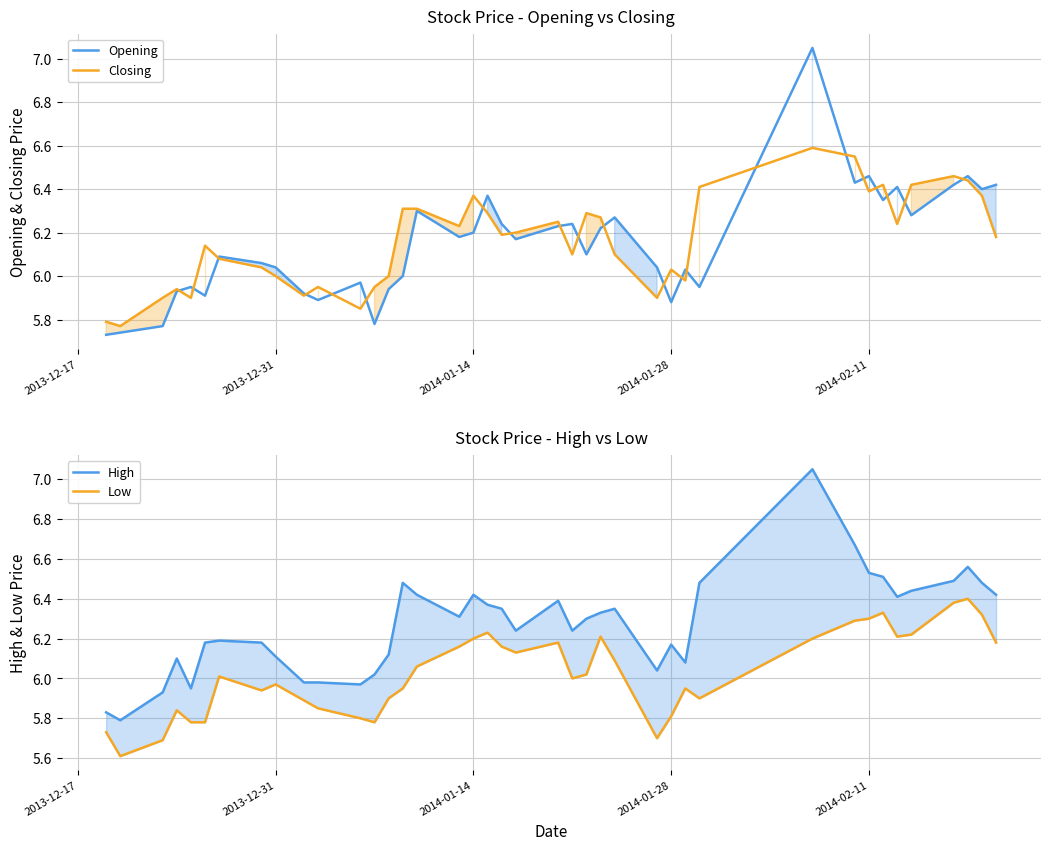

How many values in the Opening series exceed 6?

26